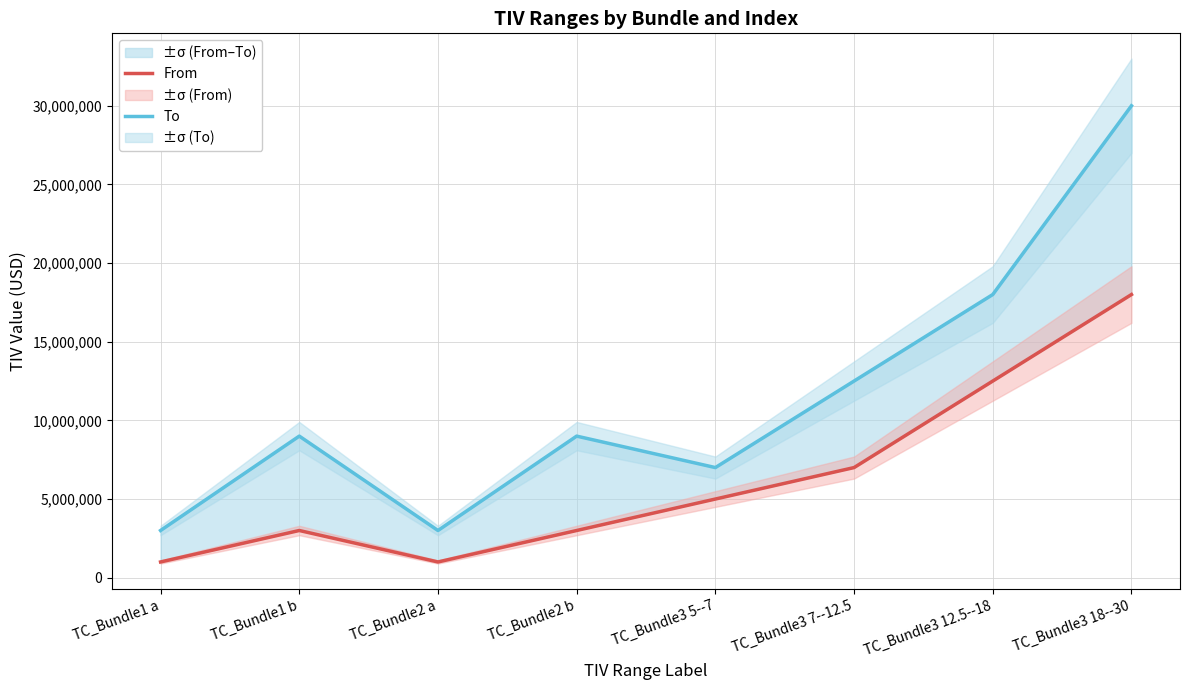

Where is To nearest to the value 16500000?

TC_Bundle3 12.5--18